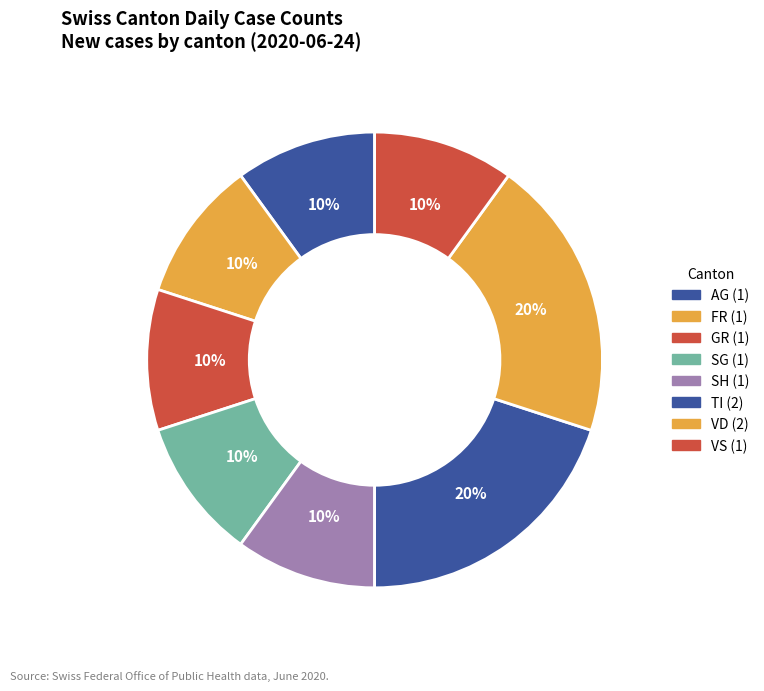

How many segments does this pie chart have?

8